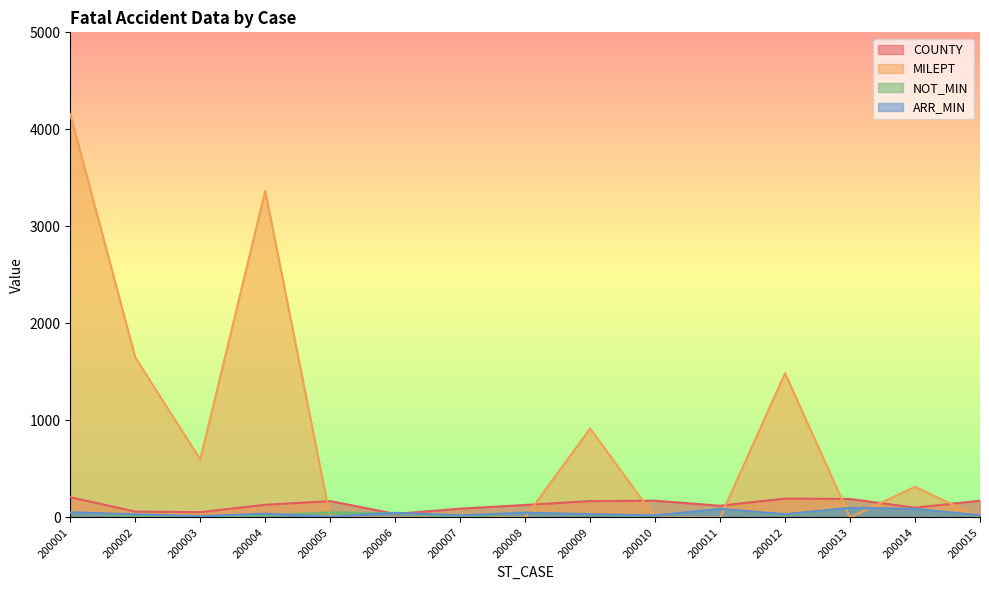

What are all the series names shown in the legend?

COUNTY, MILEPT, NOT_MIN, ARR_MIN